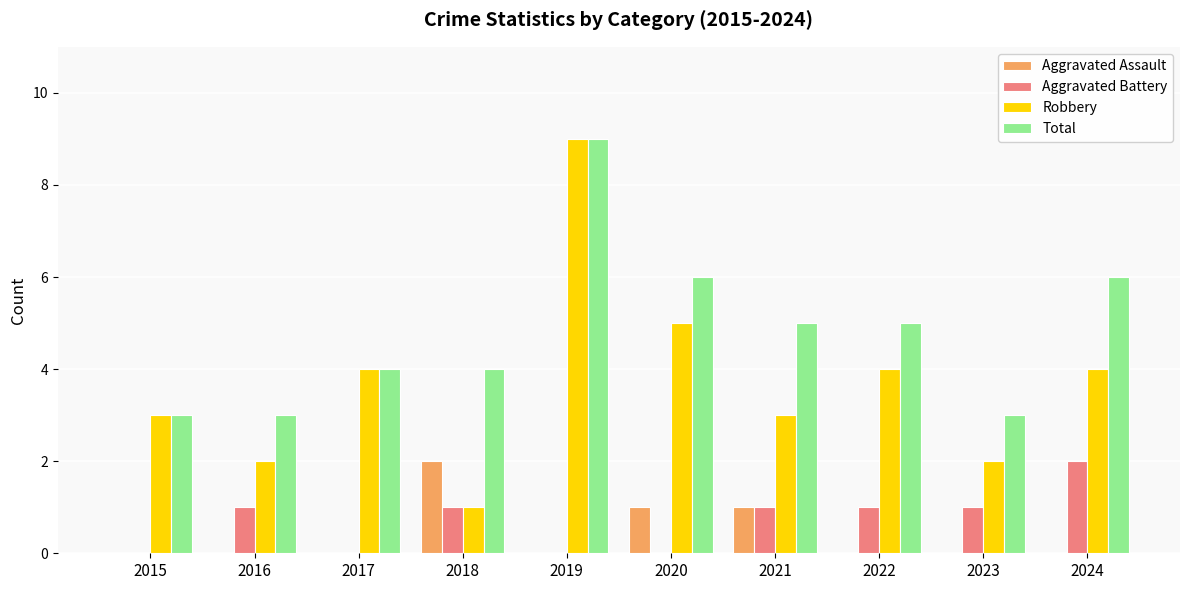

Which series changed the most between 2019 and 2021?

Robbery